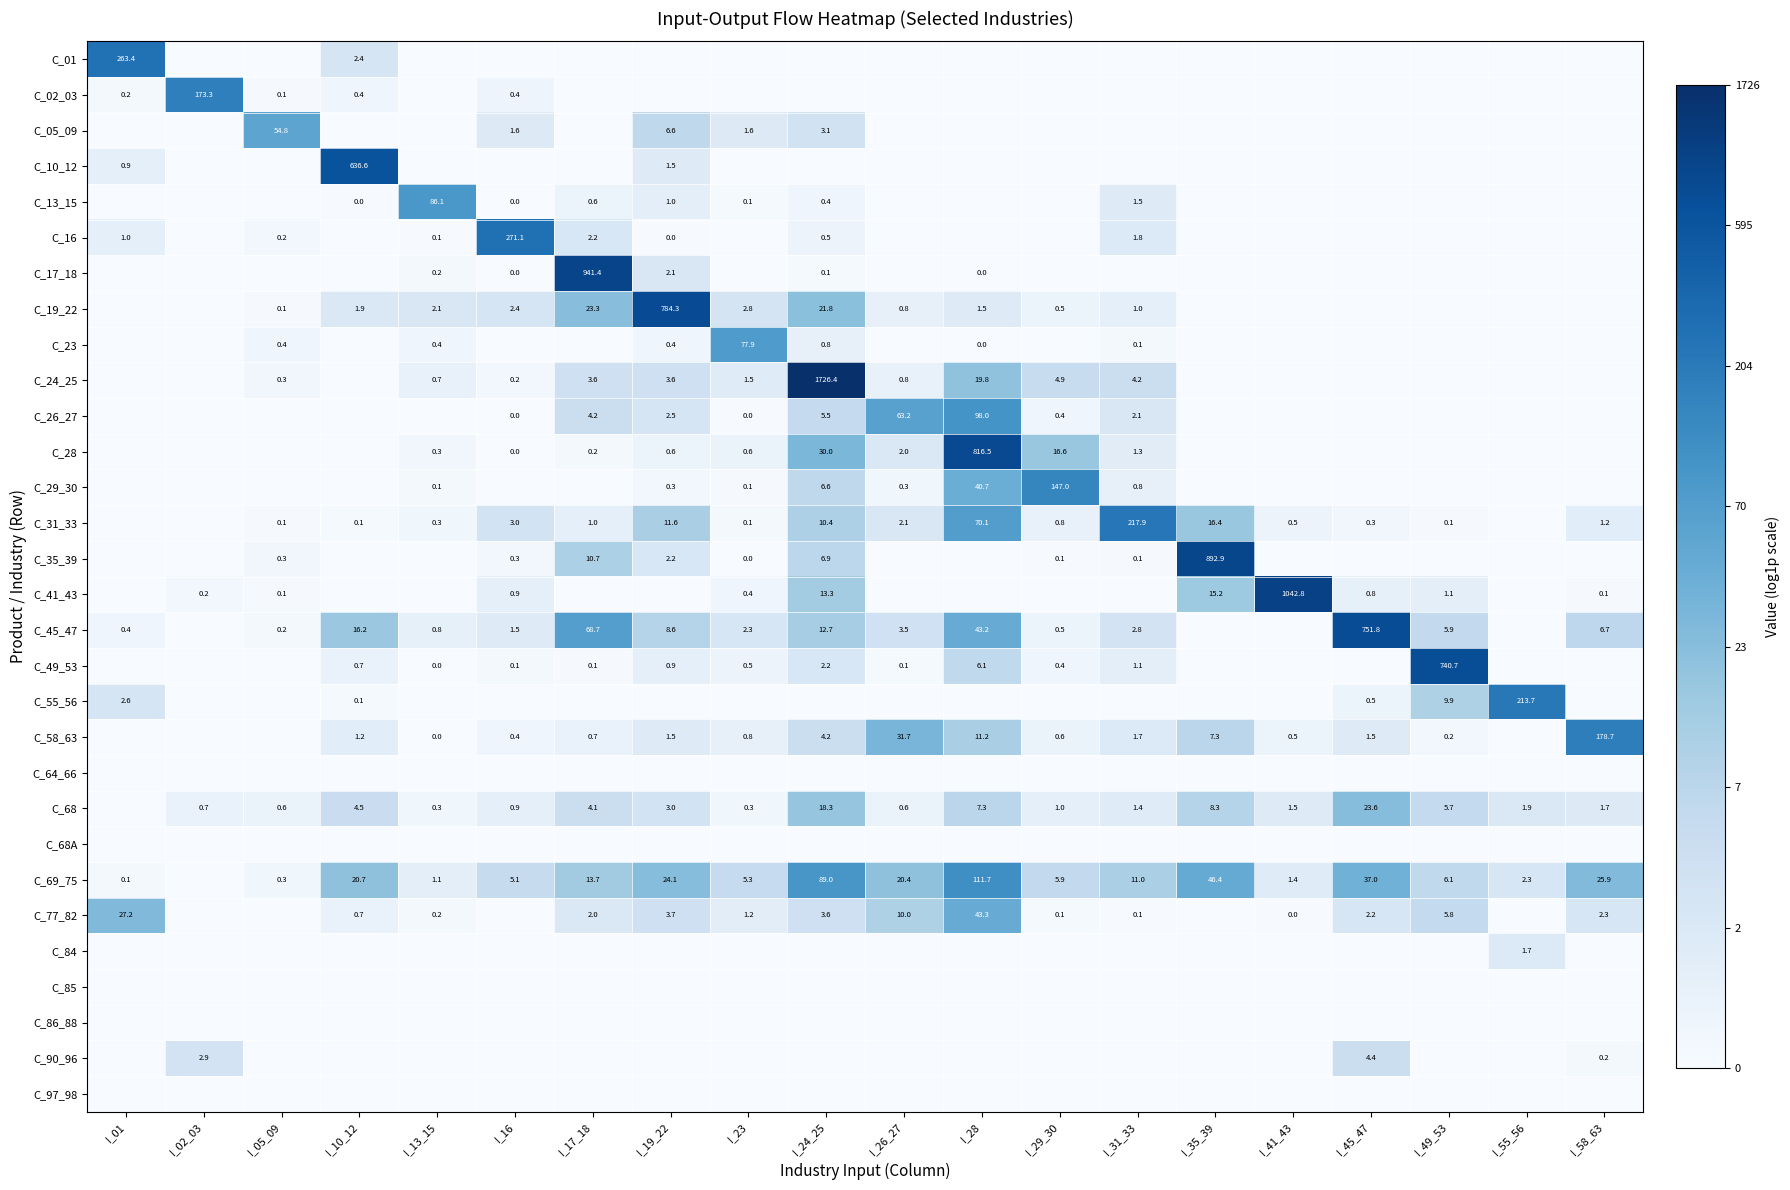

Is the value of C_10_12 at I_10_12 greater than the value of C_35_39 at I_31_33?

Yes